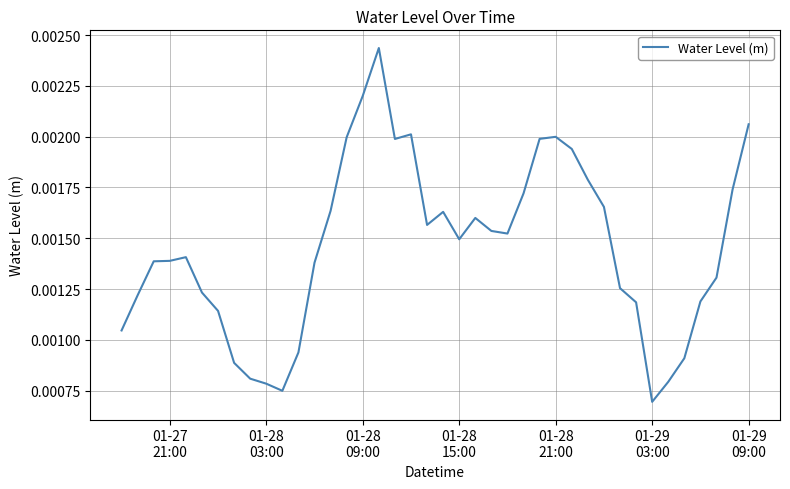

At which label is the value closest to 0?

01-29
03:00